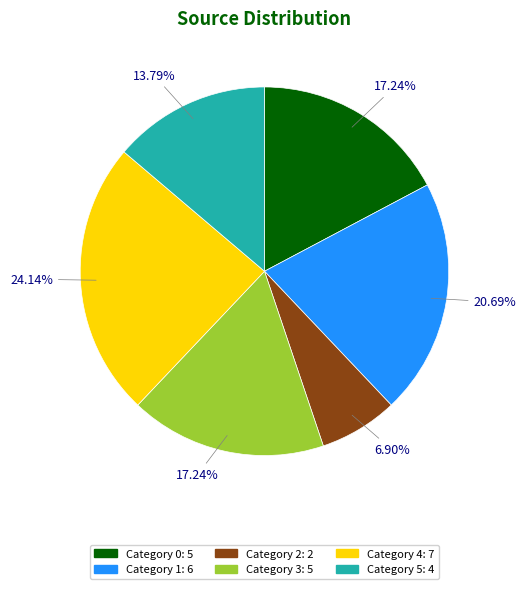

Does any single category account for the majority?

No